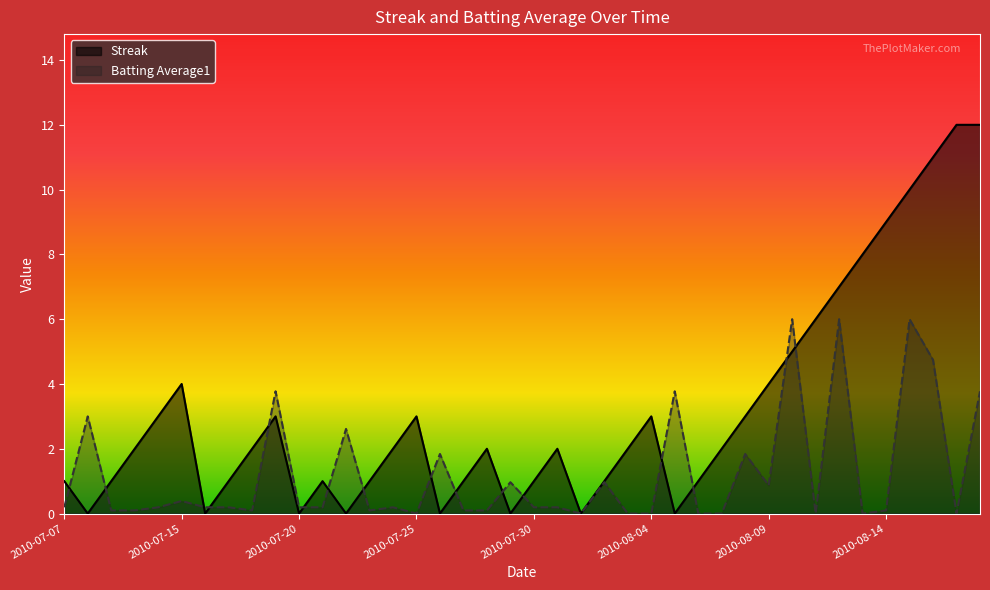

List the labels in order of Streak value, smallest first.

2010-07-08, 2010-07-16, 2010-07-20, 2010-07-22, 2010-07-26, 2010-07-29, 2010-08-01, 2010-08-05, 2010-07-07, 2010-07-09, 2010-07-17, 2010-07-21, 2010-07-23, 2010-07-27, 2010-07-30, 2010-08-02, 2010-08-06, 2010-07-10, 2010-07-18, 2010-07-24, 2010-07-28, 2010-07-31, 2010-08-03, 2010-08-07, 2010-07-11, 2010-07-19, 2010-07-25, 2010-08-04, 2010-08-08, 2010-07-15, 2010-08-09, 2010-08-10, 2010-08-11, 2010-08-12, 2010-08-13, 2010-08-14, 2010-08-15, 2010-08-16, 2010-08-17, 2010-08-18